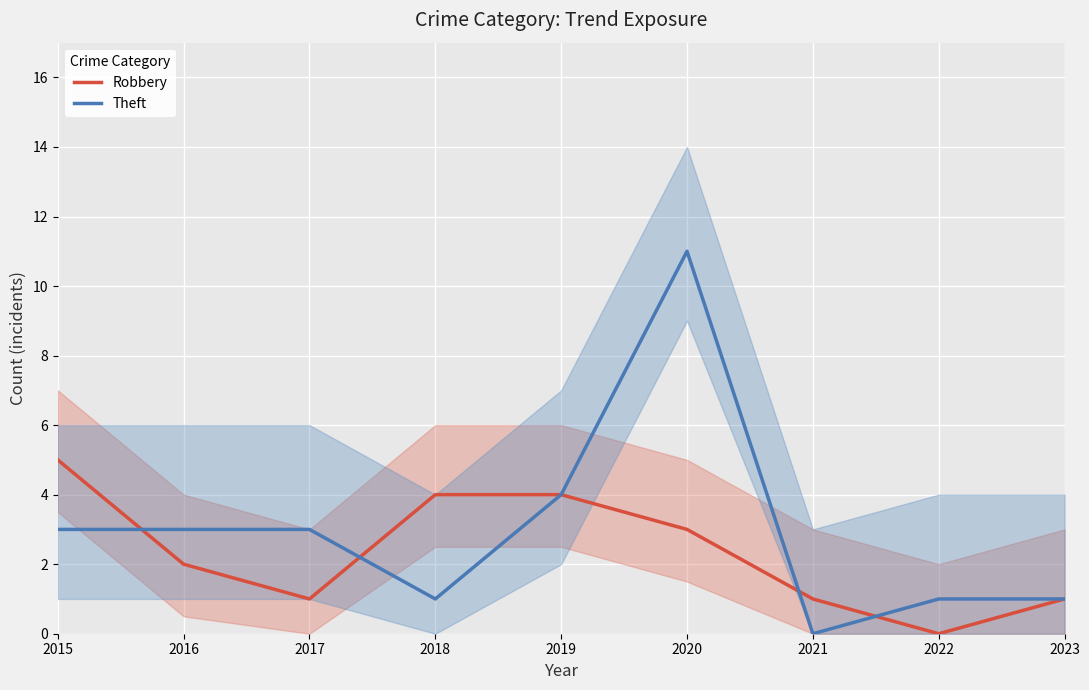

Where do Robbery and Theft first cross each other?

2015 and 2016